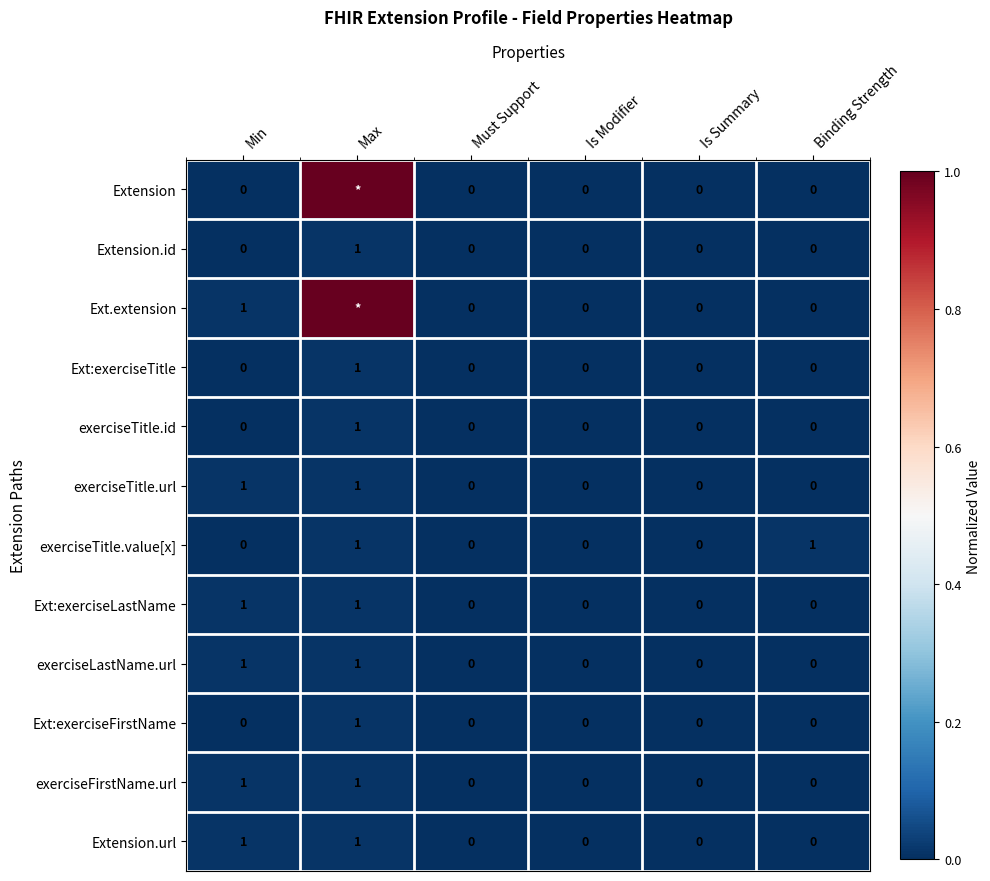

The Ext:exerciseTitle series shows 1 at Max. True or false?

True